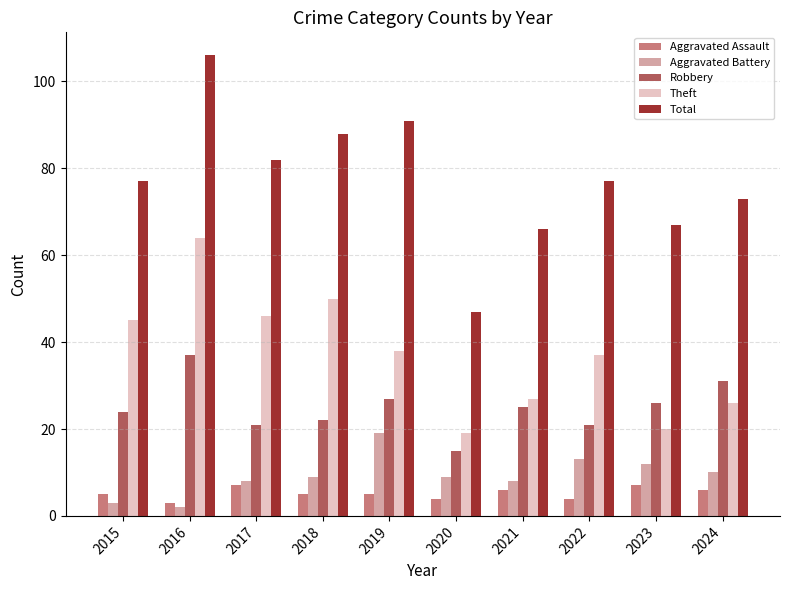

What are all the series names shown in the legend?

Aggravated Assault, Aggravated Battery, Robbery, Theft, Total